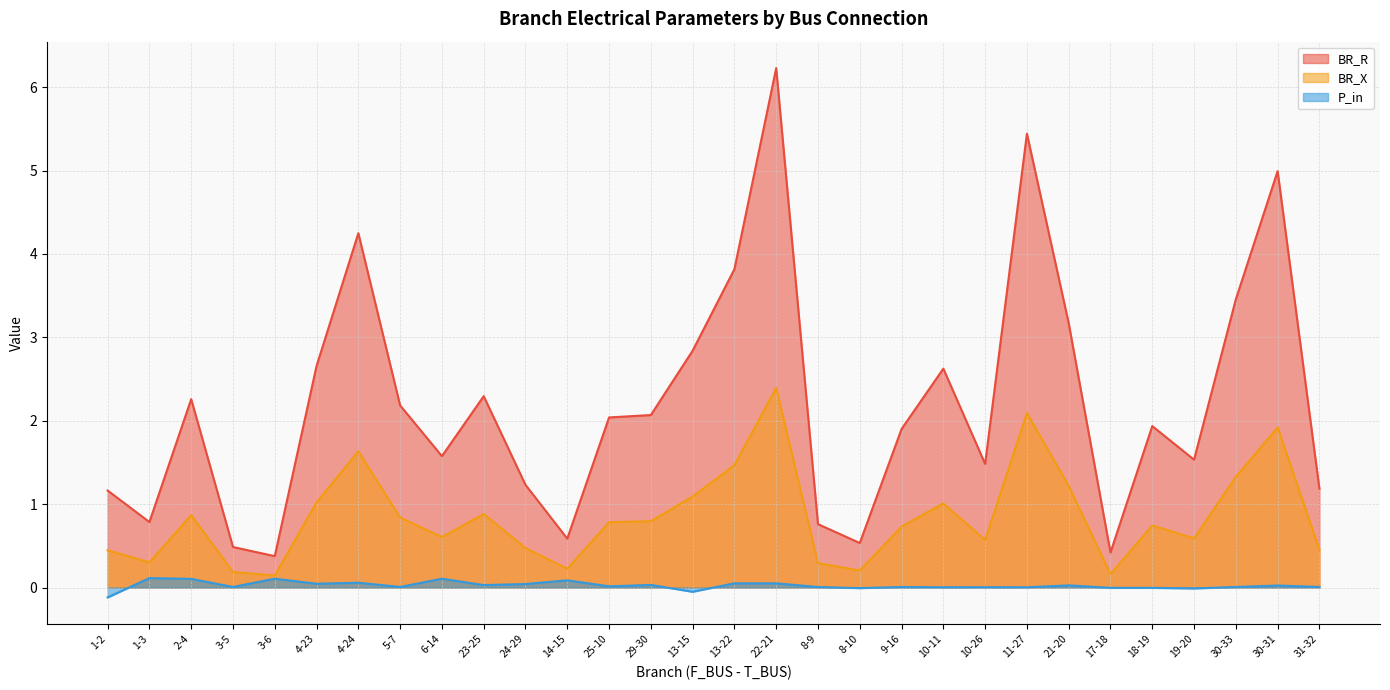

At 17-18, list the series in order from smallest to largest.

P_in, BR_X, BR_R